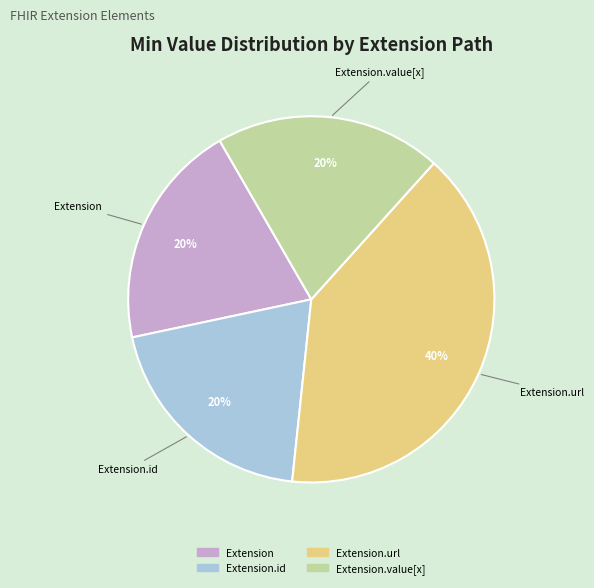

Is there any slice that represents more than half of the pie?

No